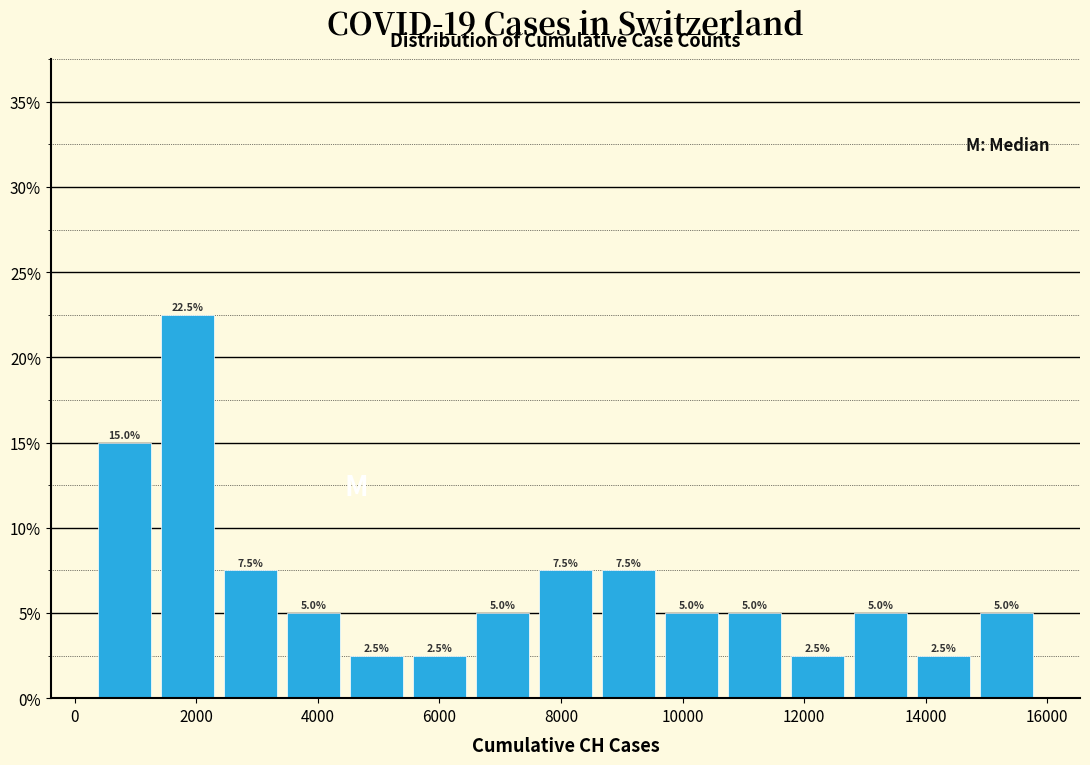

Reading left to right, list every bar in this chart as the range it spans on the x-axis followed by its height. The bar edges are not printed on the chart, so give them approximately, as read against the axis.

400 to 1400: 15.0
1400 to 2400: 22.5
2400 to 3400: 7.5
3400 to 4600: 5.0
4600 to 5600: 2.5
5600 to 6600: 2.5
6600 to 7600: 5.0
7600 to 8600: 7.5
8600 to 9800: 7.5
9800 to 10800: 5.0
10800 to 11800: 5.0
11800 to 12800: 2.5
12800 to 13800: 5.0
13800 to 14800: 2.5
14800 to 16000: 5.0